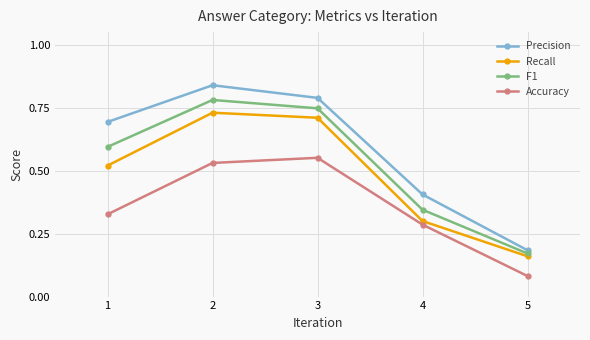

True or false: Precision and Accuracy cross at least once.

False